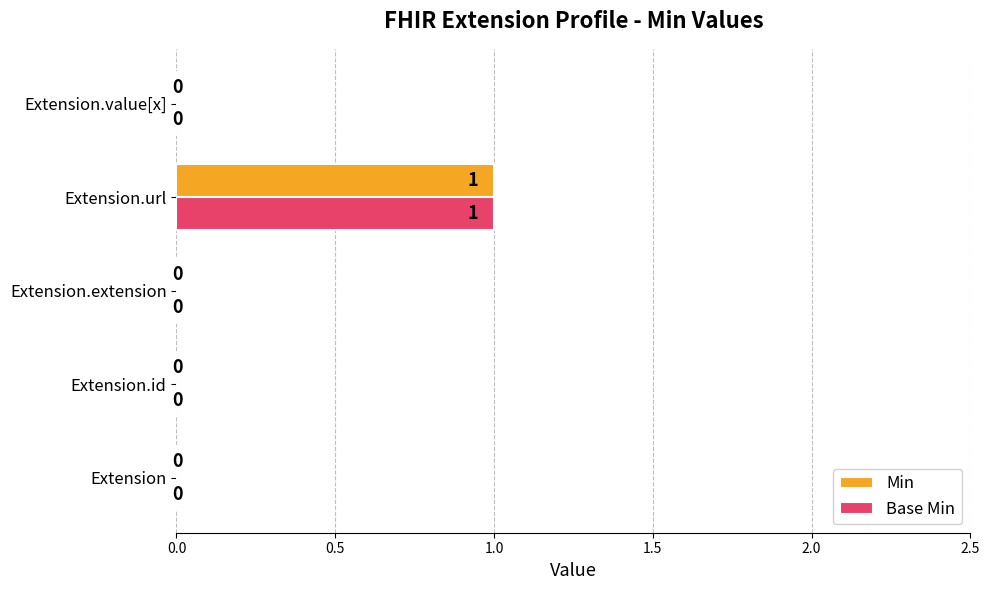

The Base Min series shows 0 at Extension. True or false?

True